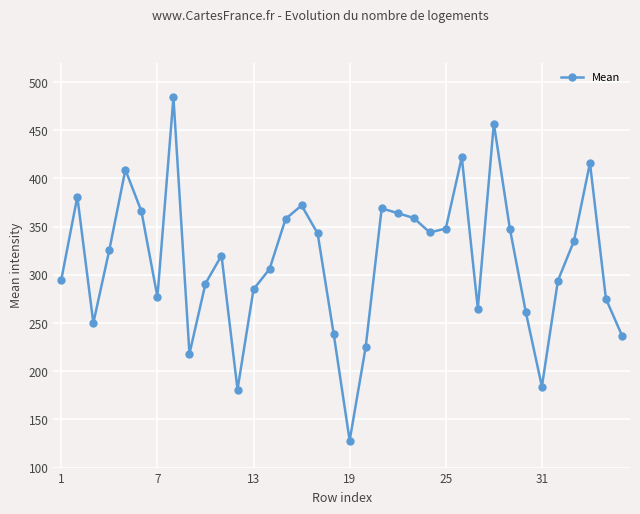

How many interior local peaks (higher than both neighbors) does the data have?

9